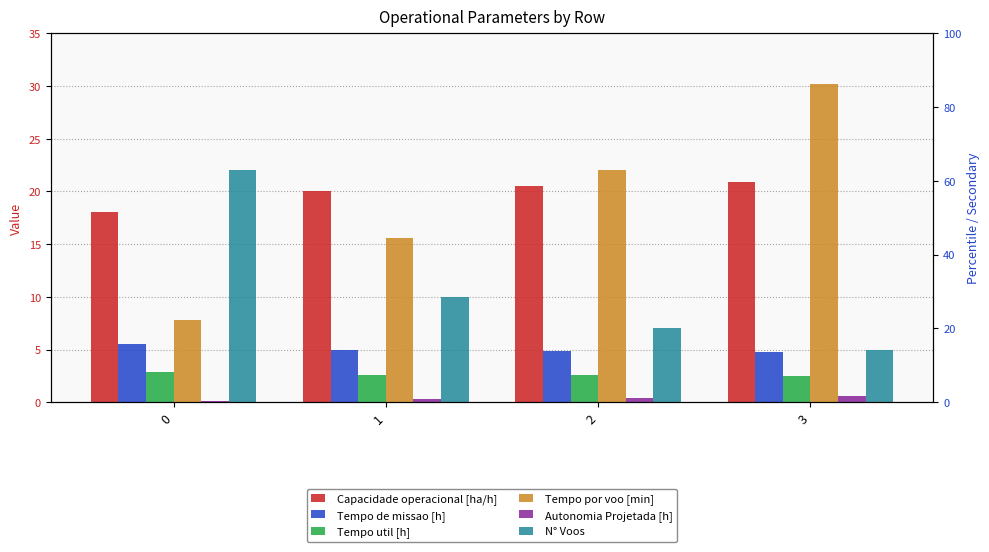

The N° Voos series shows 5.0 at 3. True or false?

True